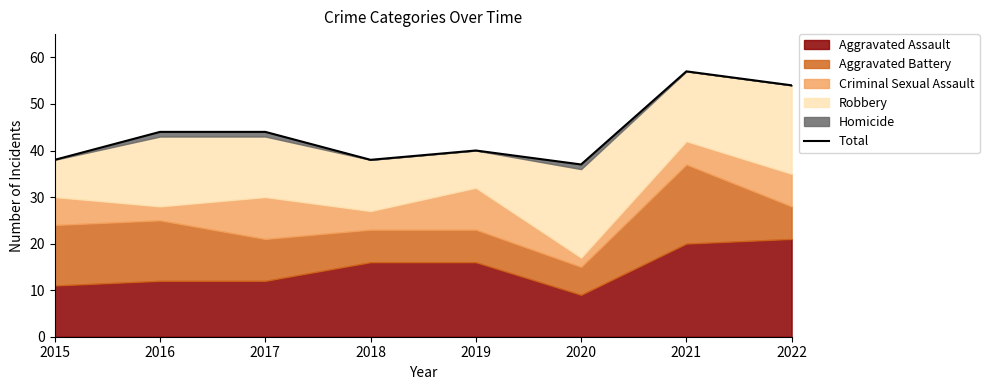

What is the maximum value shown in the chart?

57